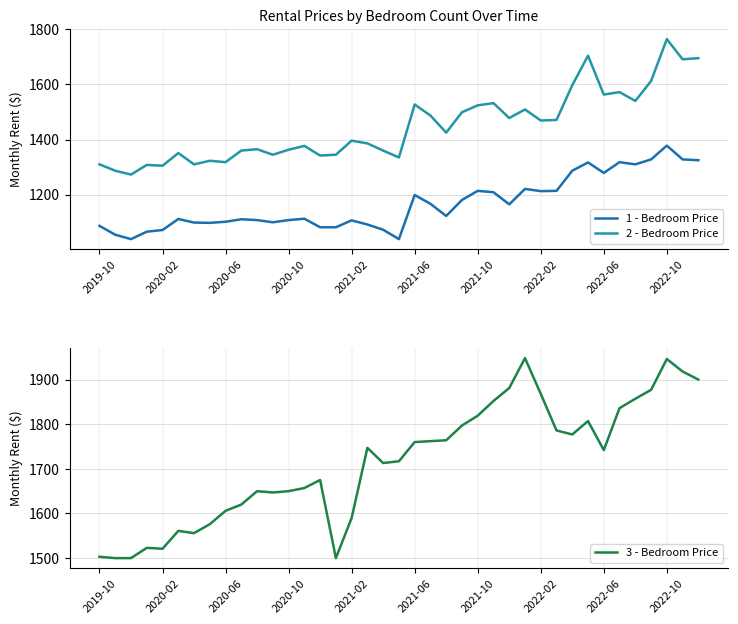

True or false: 3 - Bedroom Price and 1 - Bedroom Price intersect in this chart.

False